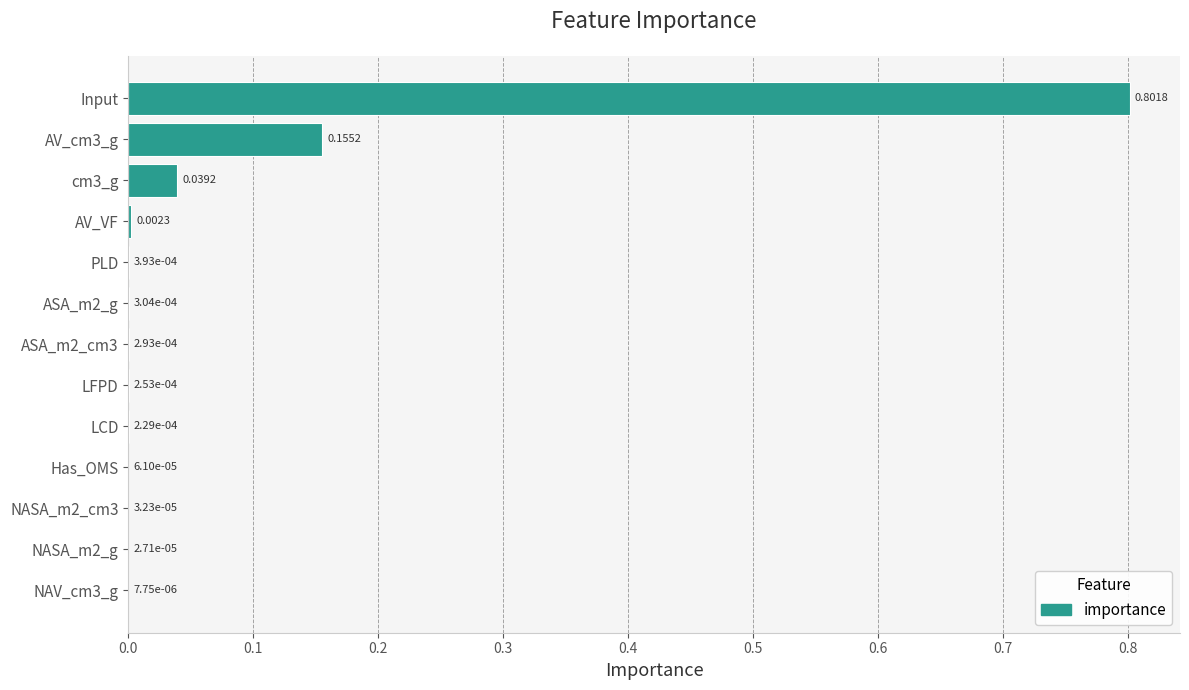

Which category has the highest value across all series?

Input